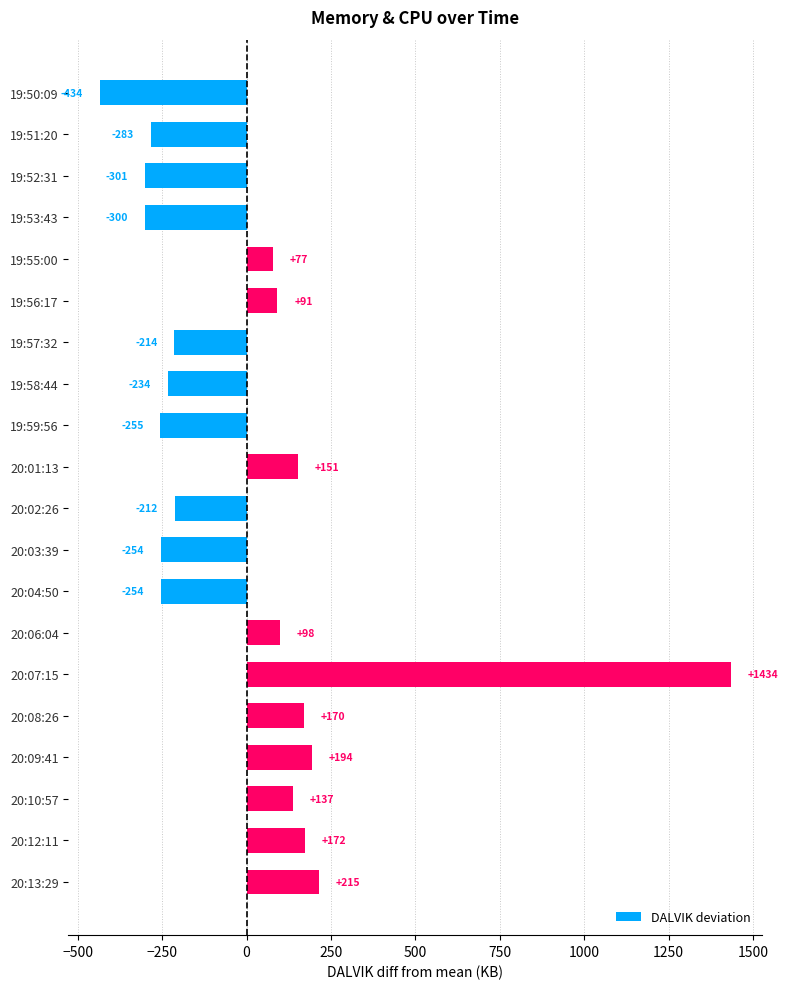

The chart shows a value of 137.1 at 20:10:57. True or false?

True